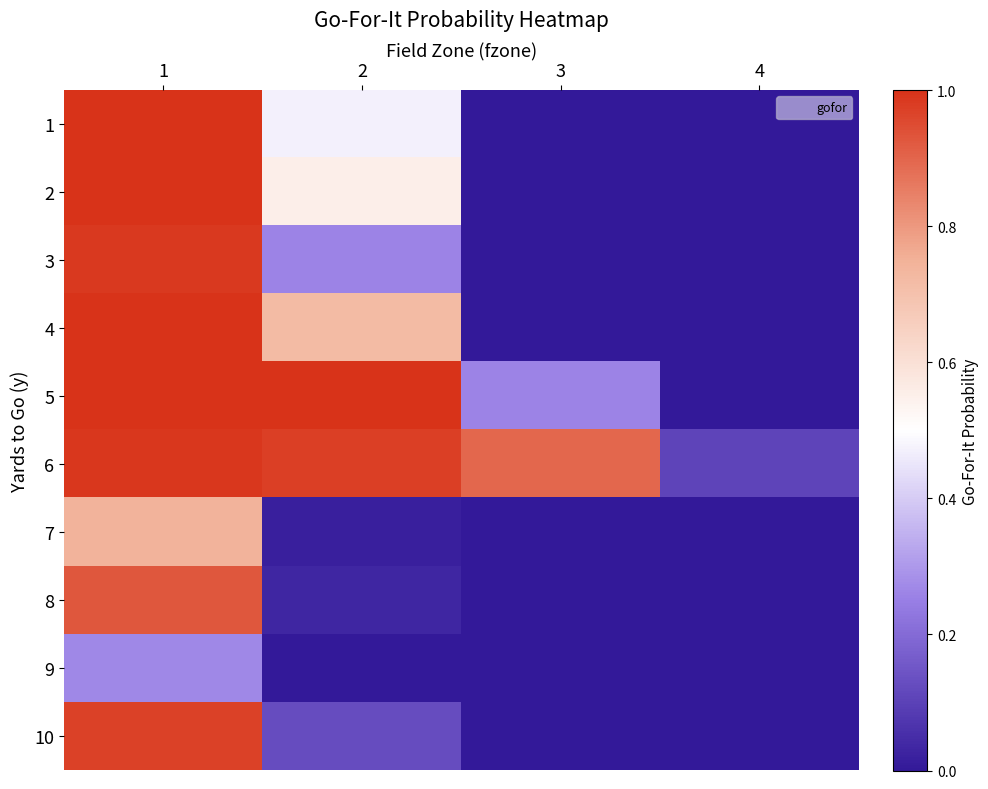

Reading left to right, extract all data points from this chart.

1: 1=1.0	2=0.5	3=0.0	4=0.0
2: 1=1.0	2=0.6	3=0.0	4=0.0
3: 1=1.0	2=0.3	3=0.0	4=0.0
4: 1=1.0	2=0.7	3=0.0	4=0.0
5: 1=1.0	2=1.0	3=0.3	4=0.0
6: 1=1.0	2=1.0	3=0.9	4=0.1
7: 1=0.7	2=0.0	3=0.0	4=0.0
8: 1=0.9	2=0.0	3=0.0	4=0.0
9: 1=0.3	2=0.0	3=0.0	4=0.0
10: 1=1.0	2=0.1	3=0.0	4=0.0